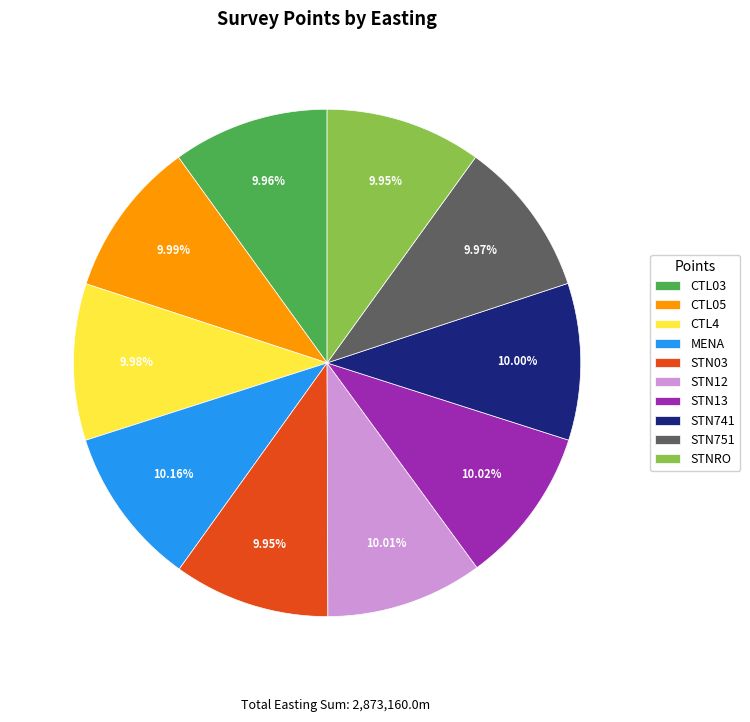

To the nearest percent, what percentage of the pie is STN741?

10%